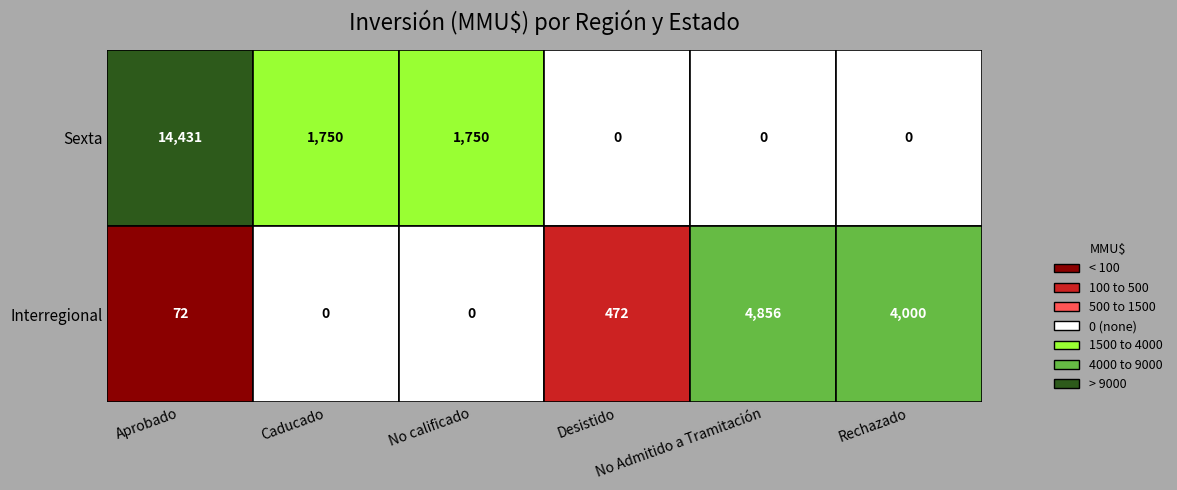

The Interregional series shows 4000 at Rechazado. True or false?

True